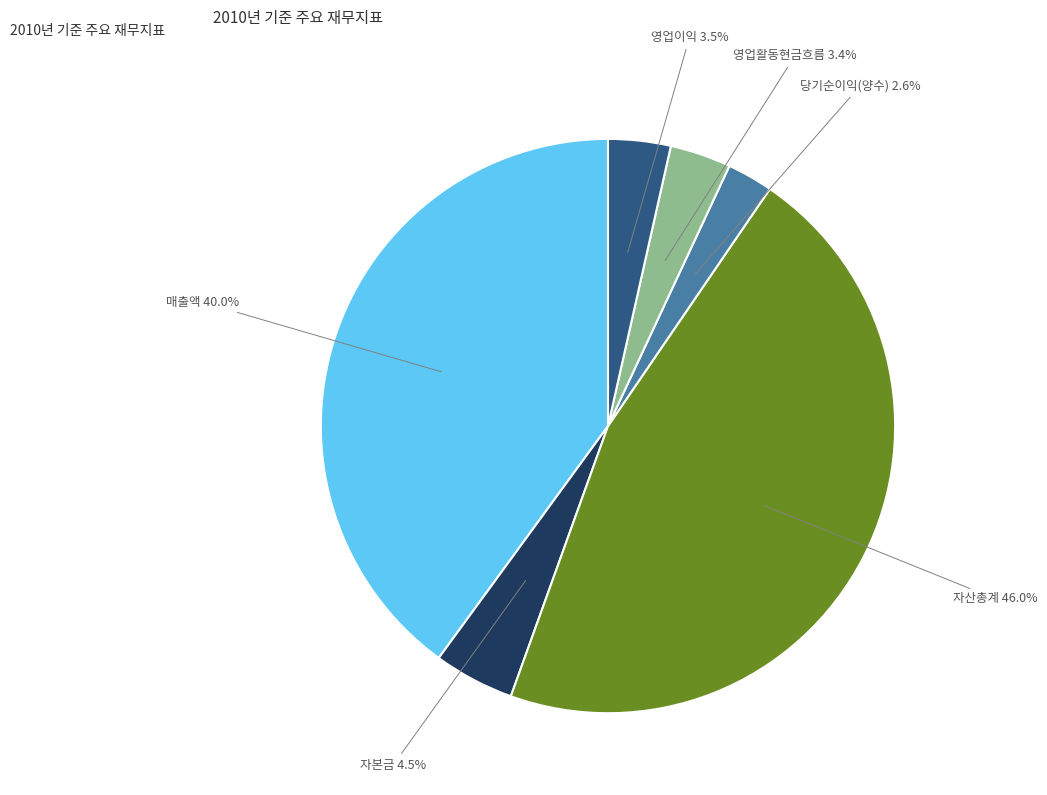

What is the ratio of the value at 영업활동현금흐름 to the value at 영업이익?

1.0